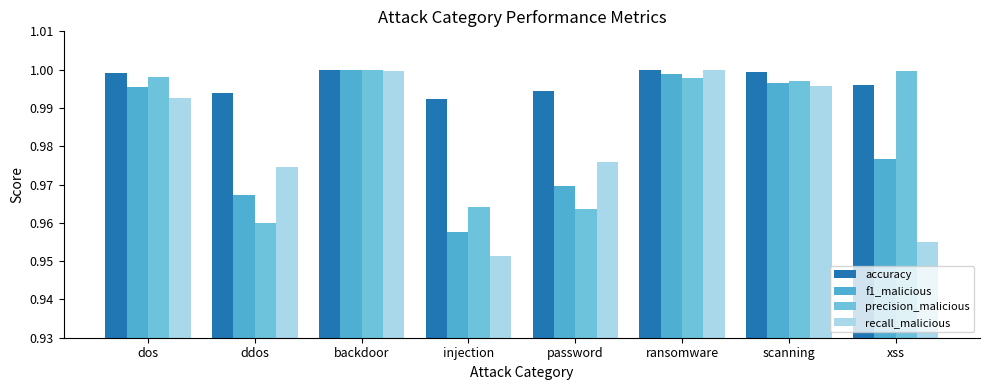

What position from the left is injection?

4